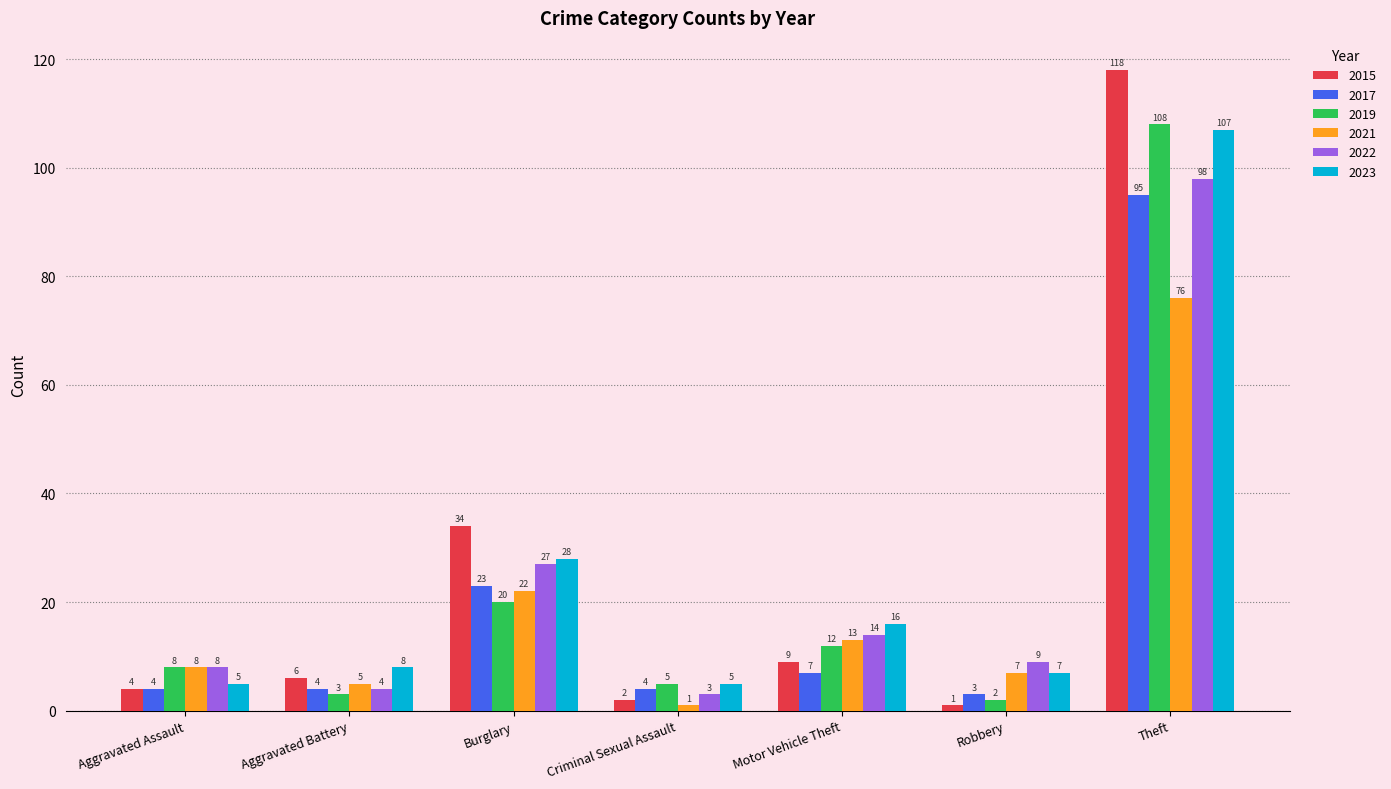

Does the chart contain any negative values?

No